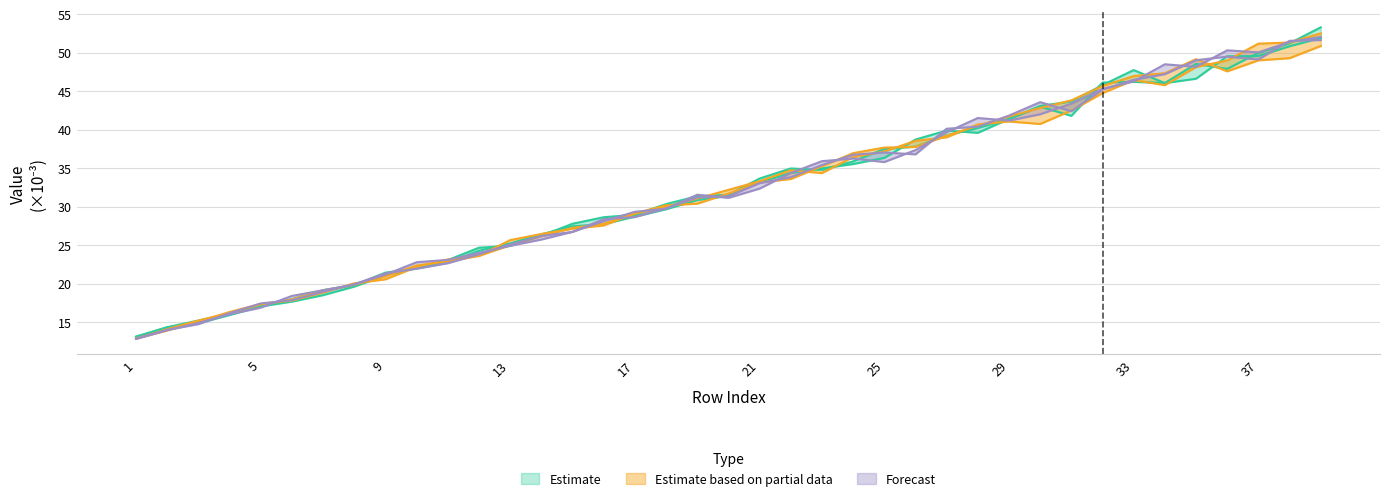

Reading left to right, what are all the values shown in this chart?

col_1: 13.1	14.3	15.2	16.1	17.0	18.0	19.1	19.8	21.4	22.0	22.7	24.3	25.2	26.4	27.4	27.7	28.7	29.7	30.8	31.4	33.1	34.4	35.0	35.5	36.3	38.7	39.9	39.6	41.4	43.0	41.8	46.1	46.2	46.1	48.5	47.9	50.0	51.2	53.3
col_2: 13.1	14.3	14.8	15.9	17.0	17.7	18.5	19.6	21.1	22.1	23.0	24.7	24.9	26.2	27.8	28.6	28.9	30.3	31.3	31.5	33.6	34.9	34.8	35.9	37.5	37.8	39.2	40.2	41.4	43.1	43.6	45.8	47.7	46.0	46.6	49.5	49.5	50.8	51.9
col_3: 12.9	13.9	15.1	16.3	17.3	17.8	18.8	20.0	20.6	22.2	23.1	23.6	25.6	26.4	27.1	27.6	29.1	30.0	31.0	32.2	33.3	34.7	34.3	36.4	37.2	38.5	39.0	40.7	41.0	40.7	42.5	44.7	46.4	45.8	48.1	49.0	51.2	51.3	52.5
col_4: 12.8	14.1	15.2	16.2	17.3	17.9	19.1	19.8	21.0	22.3	22.9	23.6	25.0	26.1	27.2	27.8	29.1	30.2	30.4	31.7	33.1	33.6	35.2	36.9	37.7	37.7	39.2	40.5	41.7	42.8	43.8	45.7	47.0	47.3	49.1	47.6	49.0	49.3	50.9
col_5: 12.8	13.9	14.9	16.0	16.9	18.4	19.1	19.9	21.2	22.8	23.1	24.0	24.9	25.7	26.7	28.1	29.3	29.7	31.5	31.1	32.3	34.4	35.9	36.2	35.8	37.3	39.7	41.5	41.2	42.0	43.4	45.3	46.3	48.5	48.1	50.3	50.0	51.4	52.0
col_6: 12.8	14.0	14.7	16.2	17.4	17.8	18.9	19.9	21.3	21.9	22.6	23.8	25.1	26.2	26.7	28.4	28.6	29.8	31.2	31.3	33.0	33.8	35.4	36.7	37.0	36.8	40.1	40.4	41.8	43.6	42.4	45.2	46.5	47.2	49.0	49.5	49.1	51.5	51.6